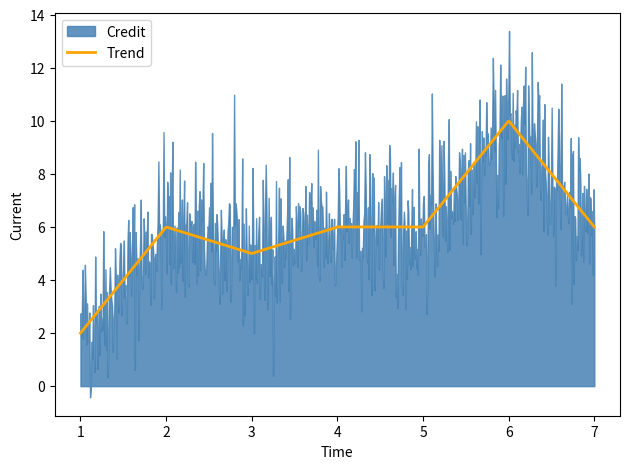

Reading right to left, list all the values displayed in this chart.

7=6	6=10	5=6	4=6	3=5	2=6	1=2